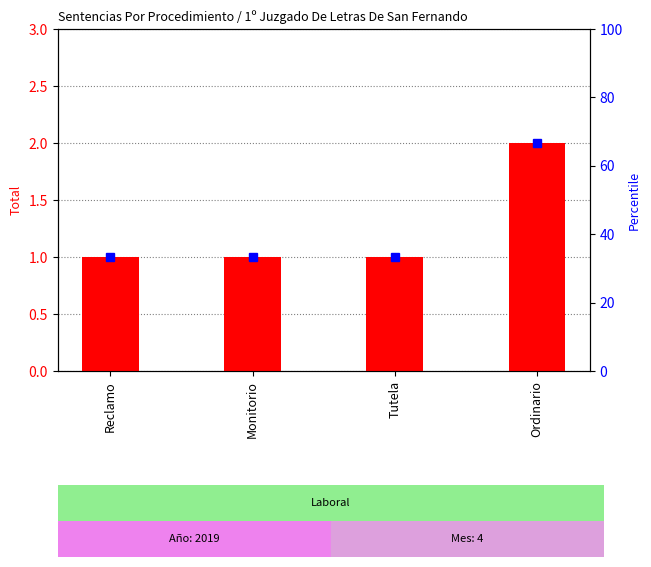

Between Monitorio and Tutela, which is larger?

Monitorio